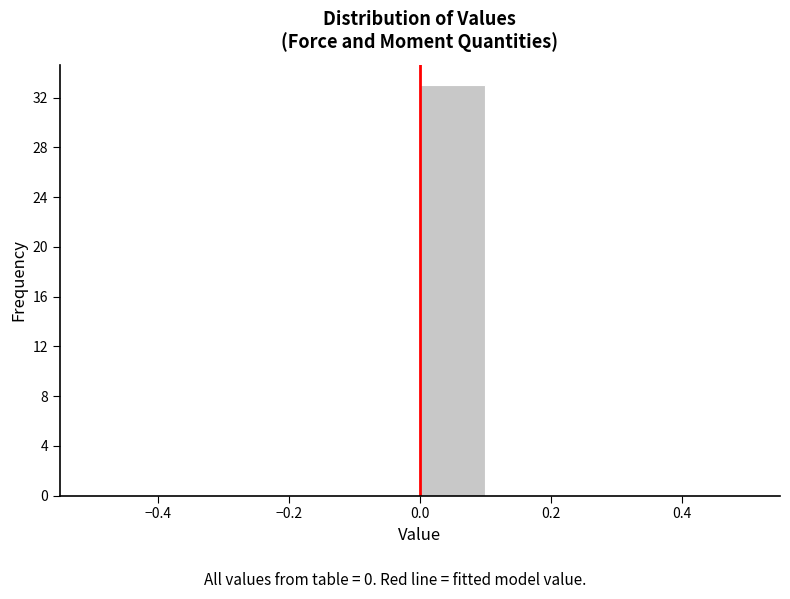

How tall is the bar that spans 0.0 to 0.1 on the x-axis? The values are not printed on the chart, so give them approximately, as read against the axis.

33